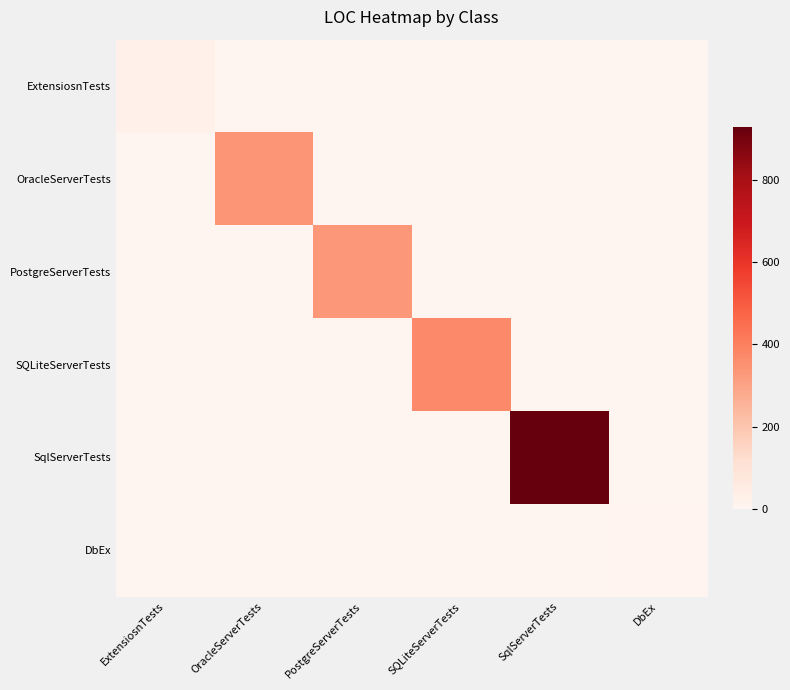

Reading left to right, transcribe all the data shown in this chart.

ExtensiosnTests: ExtensiosnTests=23	OracleServerTests=0	PostgreServerTests=0	SQLiteServerTests=0	SqlServerTests=0	DbEx=0
OracleServerTests: ExtensiosnTests=0	OracleServerTests=337	PostgreServerTests=0	SQLiteServerTests=0	SqlServerTests=0	DbEx=0
PostgreServerTests: ExtensiosnTests=0	OracleServerTests=0	PostgreServerTests=332	SQLiteServerTests=0	SqlServerTests=0	DbEx=0
SQLiteServerTests: ExtensiosnTests=0	OracleServerTests=0	PostgreServerTests=0	SQLiteServerTests=375	SqlServerTests=0	DbEx=0
SqlServerTests: ExtensiosnTests=0	OracleServerTests=0	PostgreServerTests=0	SQLiteServerTests=0	SqlServerTests=927	DbEx=0
DbEx: ExtensiosnTests=0	OracleServerTests=0	PostgreServerTests=0	SQLiteServerTests=0	SqlServerTests=0	DbEx=4